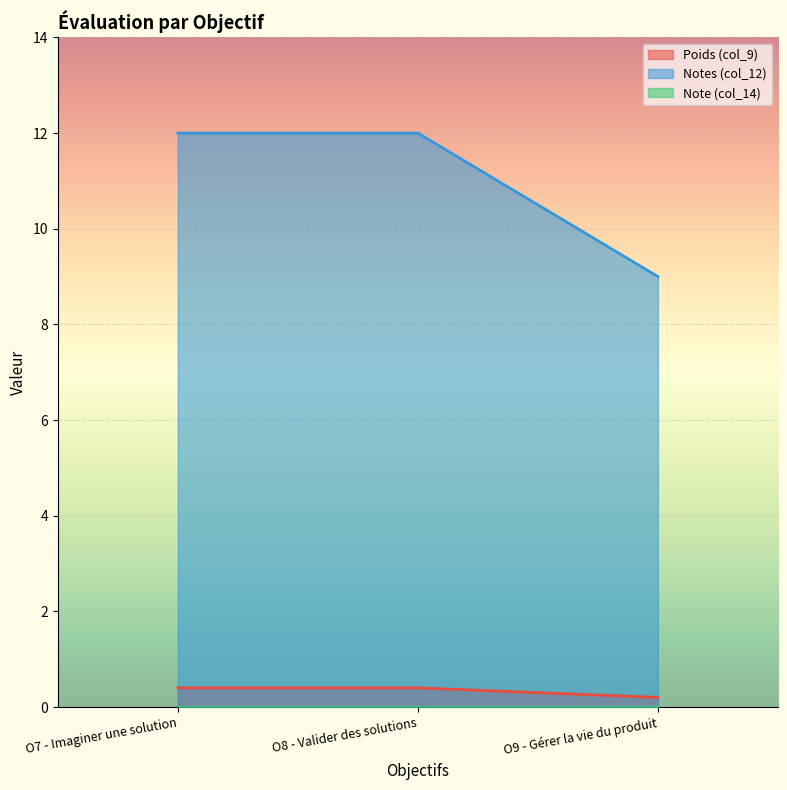

What is the label of the 3rd point from the left?

O9 - Gérer la vie du produit